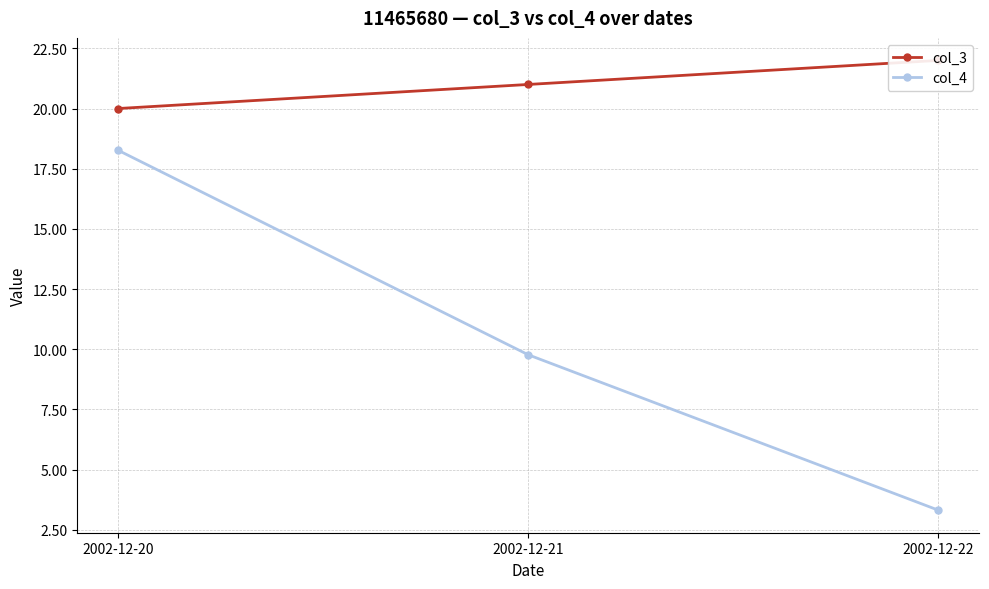

At which label does col_4 first exceed 9?

2002-12-20